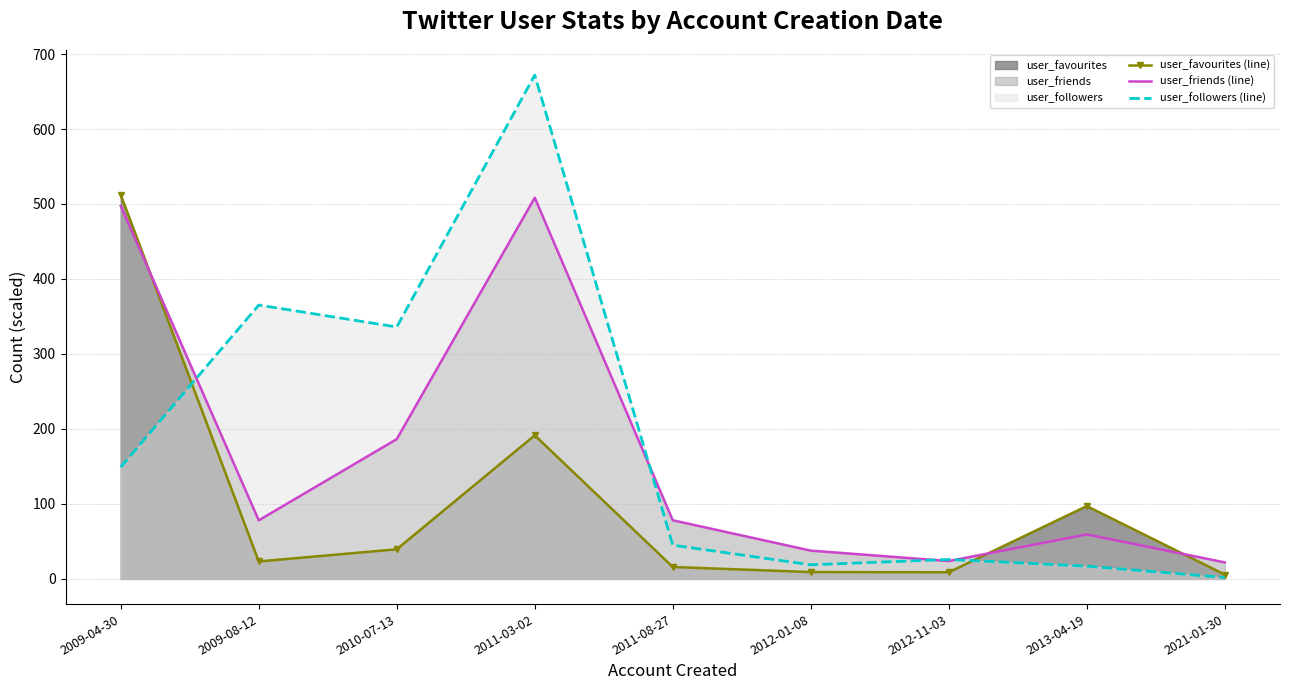

What is the total value across all series at 2011-03-02?

1371.9